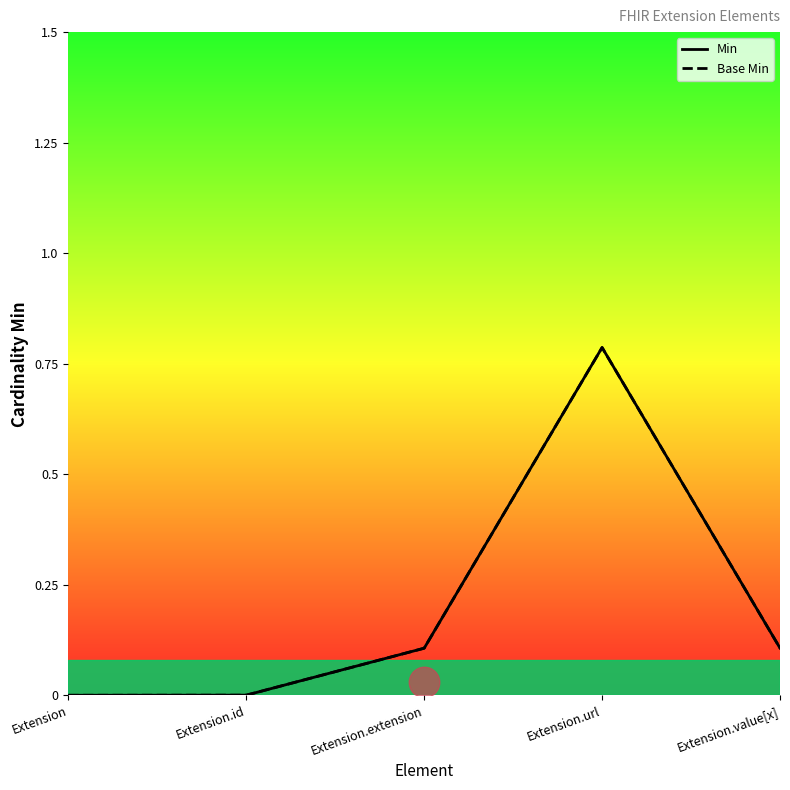

Between Extension.extension and Extension, which is larger?

Extension.extension